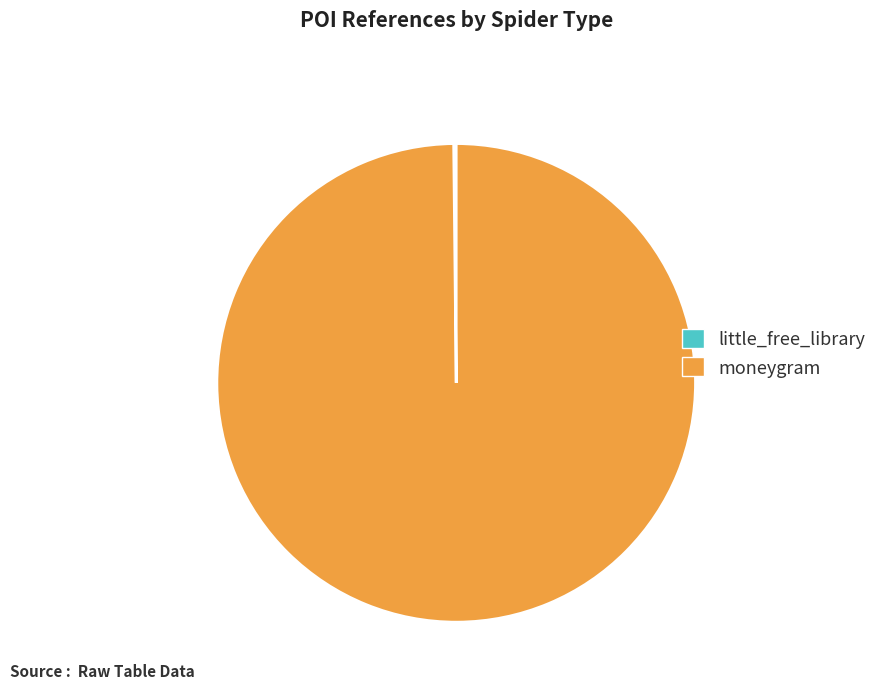

Which category has the biggest portion of the pie?

moneygram